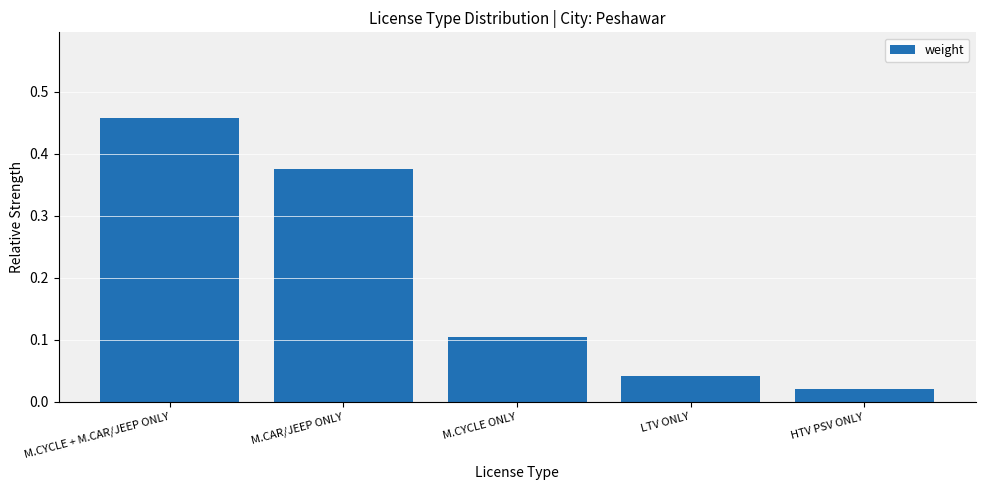

What position from the left is HTV PSV ONLY?

5